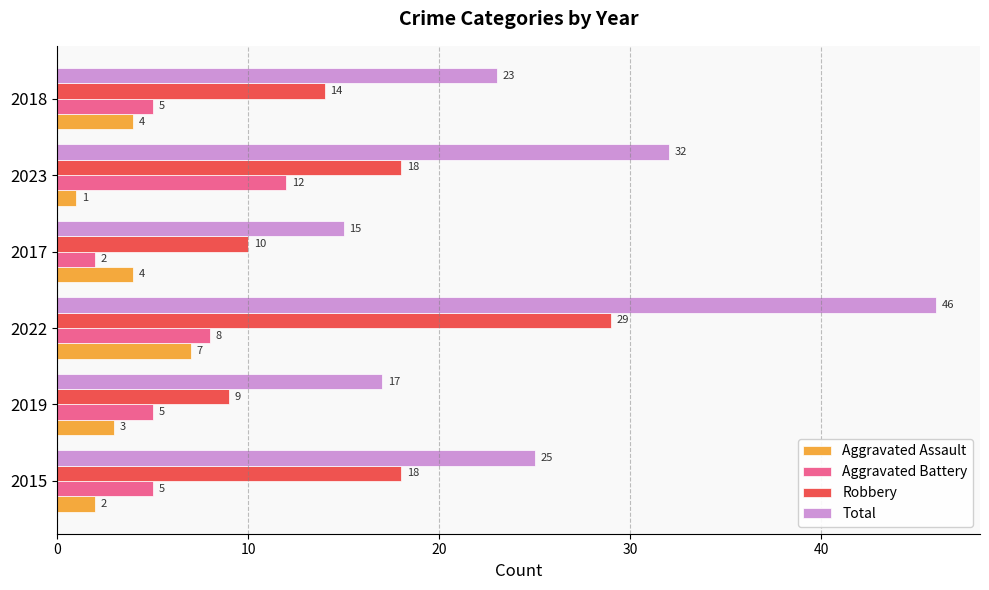

List the series in order of their peak value, lowest first.

Aggravated Assault, Aggravated Battery, Robbery, Total